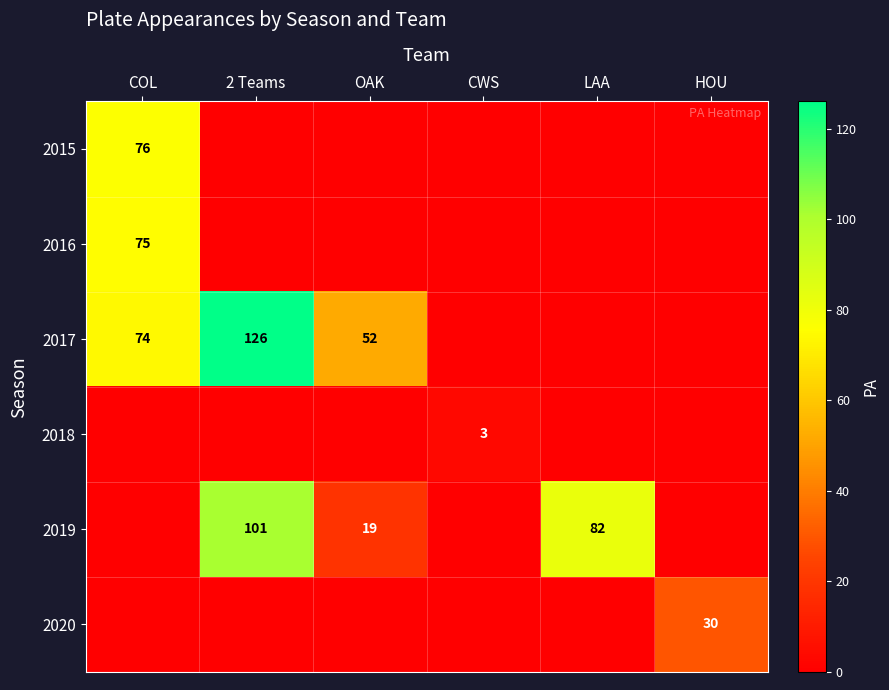

At which category is the sum across all series the highest?

2 Teams